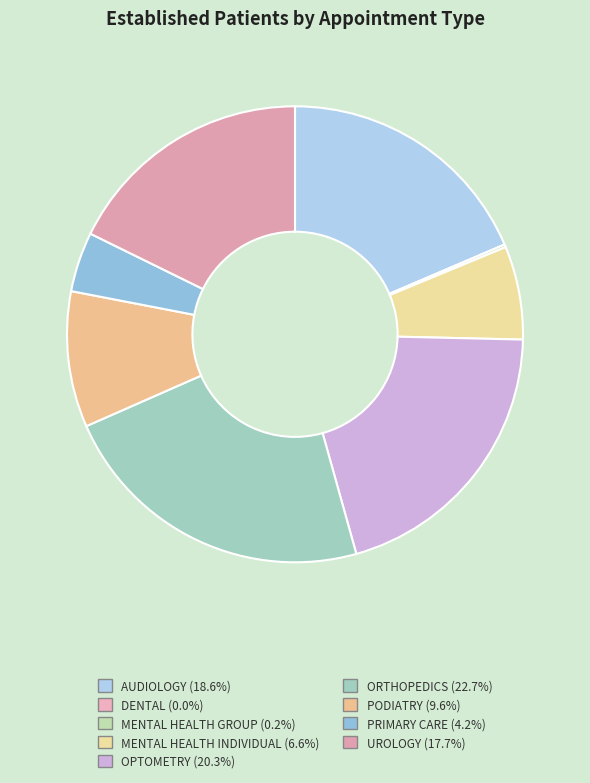

Is it true that UROLOGY is 18% of the pie?

True